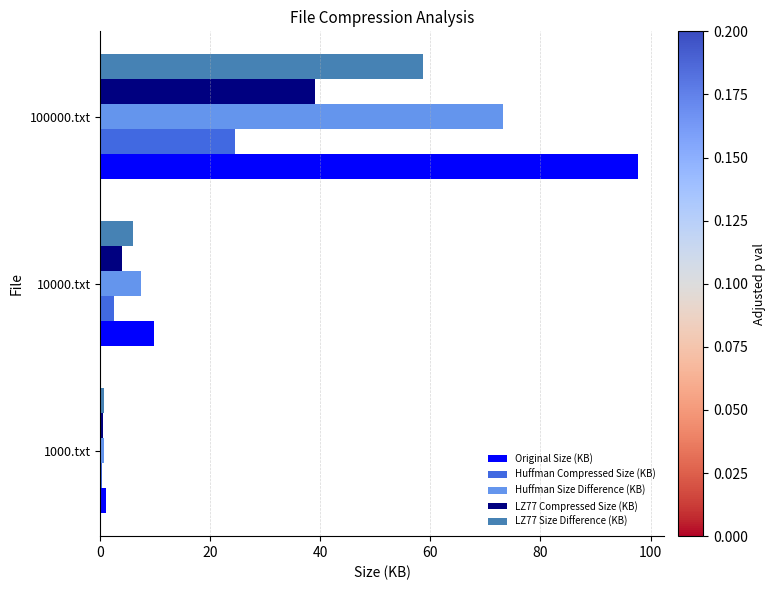

Which series has the largest total across all categories?

Original Size (KB)